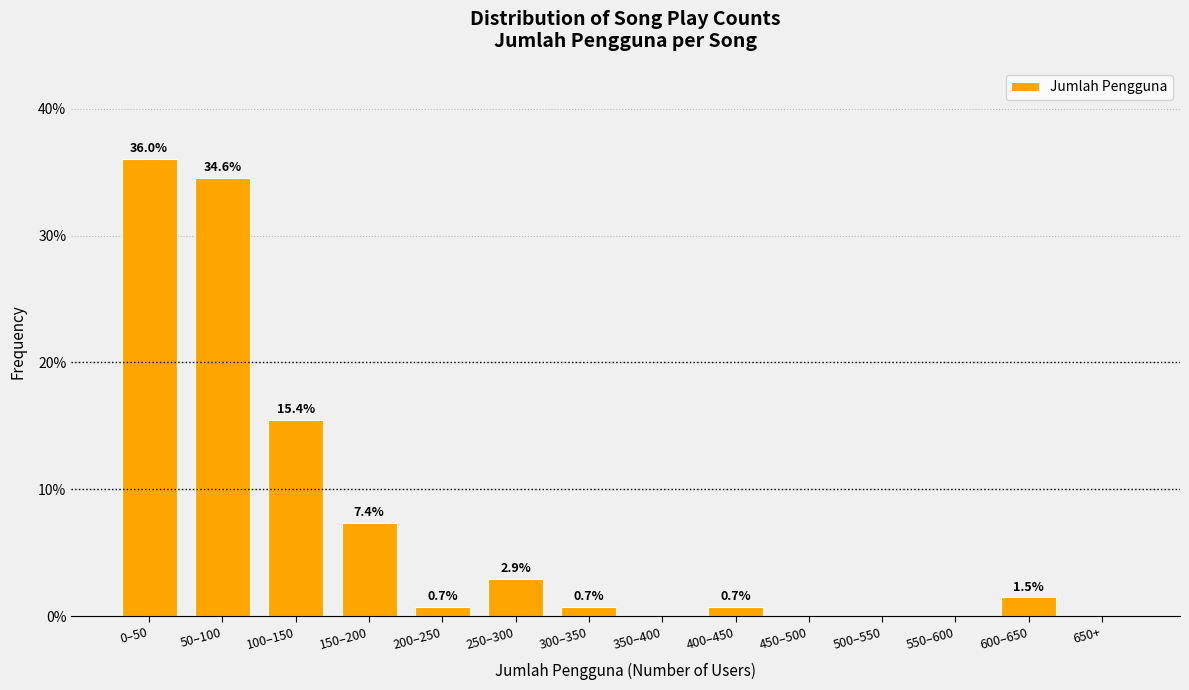

Reading left to right, list all the values displayed in this chart.

0–50=36.0	50–100=34.6	100–150=15.4	150–200=7.4	200–250=0.7	250–300=2.9	300–350=0.7	350–400=0.0	400–450=0.7	450–500=0.0	500–550=0.0	550–600=0.0	600–650=1.5	650+=0.0